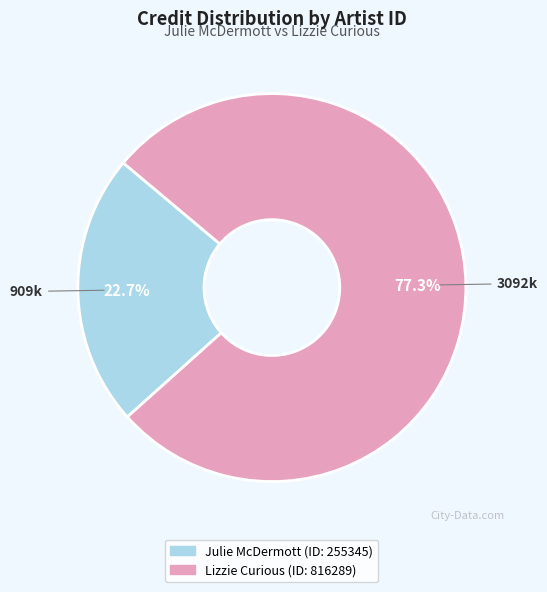

Is there a majority slice in this chart?

Yes